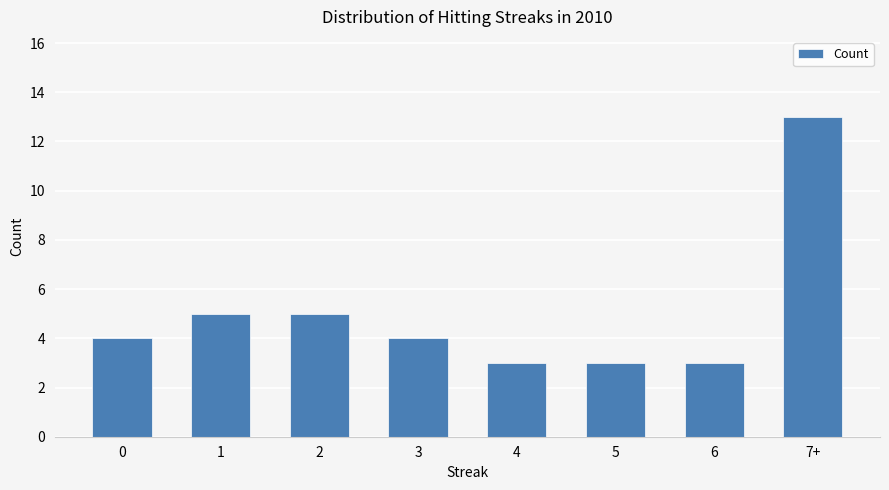

Reading left to right, transcribe all the data shown in this chart.

4	5	5	4	3	3	3	13